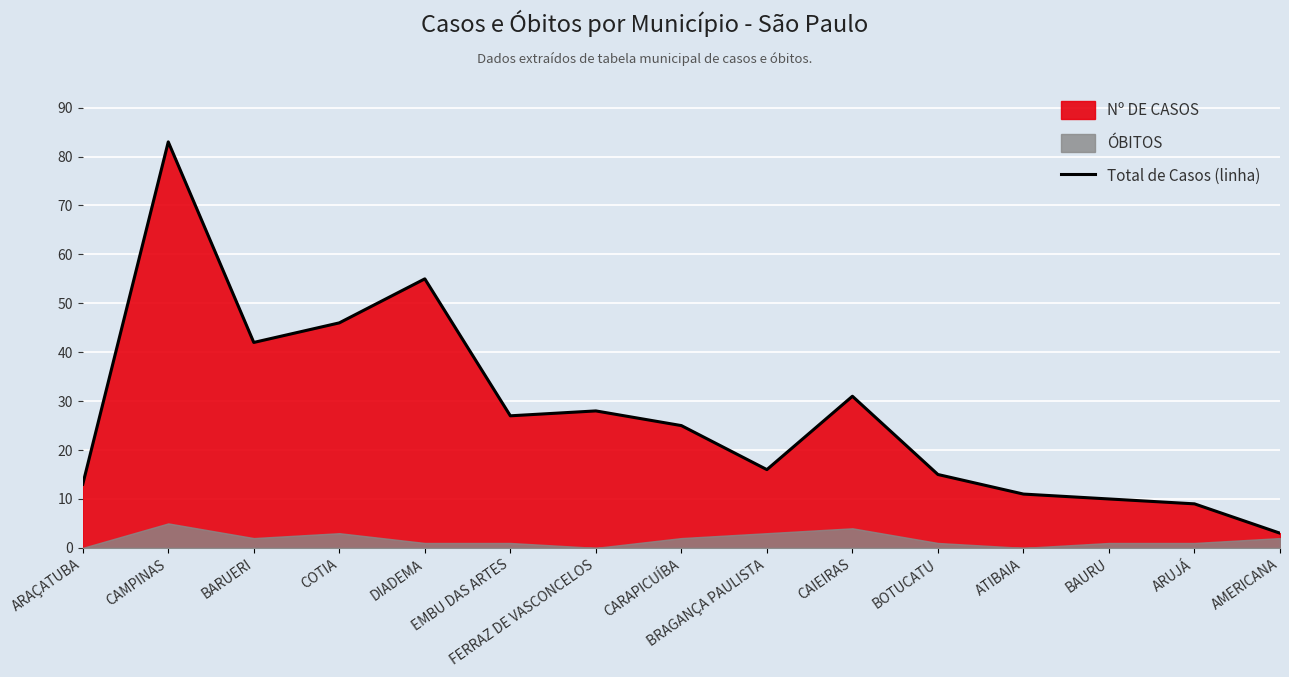

At which category does the data reach its first local peak?

CAMPINAS